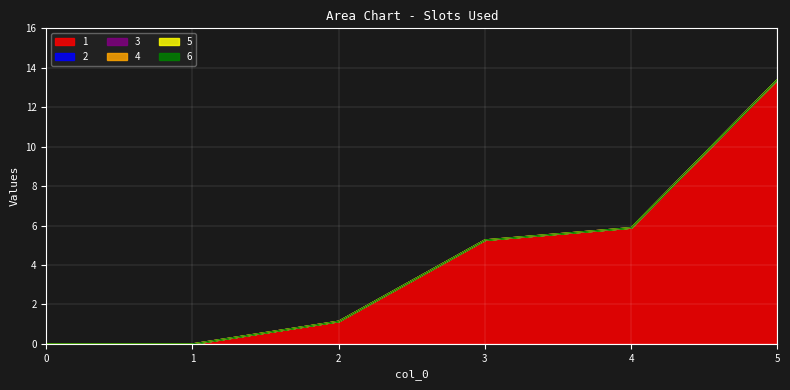

Does the chart display data point markers on the line(s)?

No